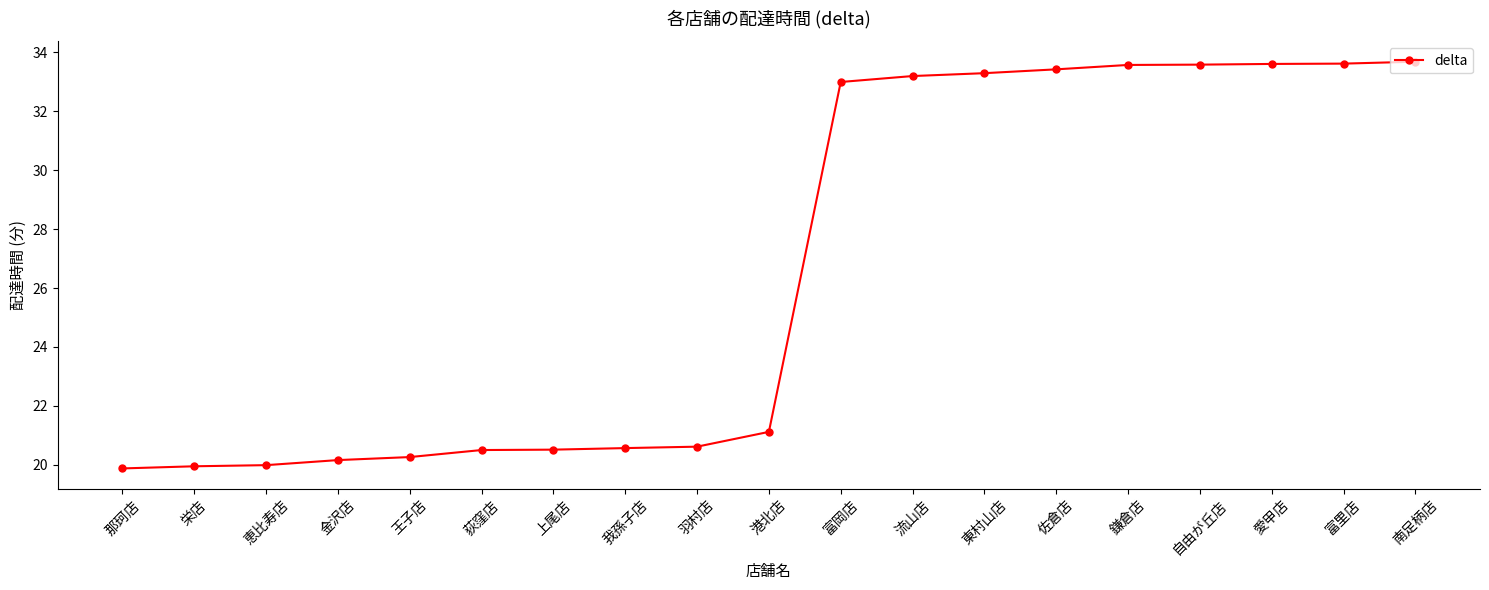

Is it true that the value at 自由が丘店 is 12.0?

False